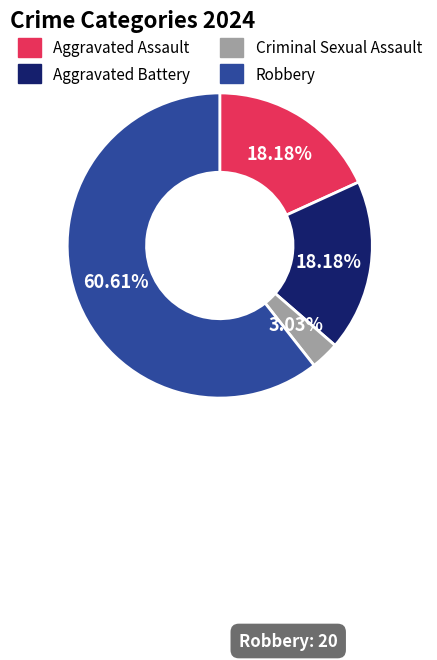

To the nearest percent, what is the average slice percentage?

25%